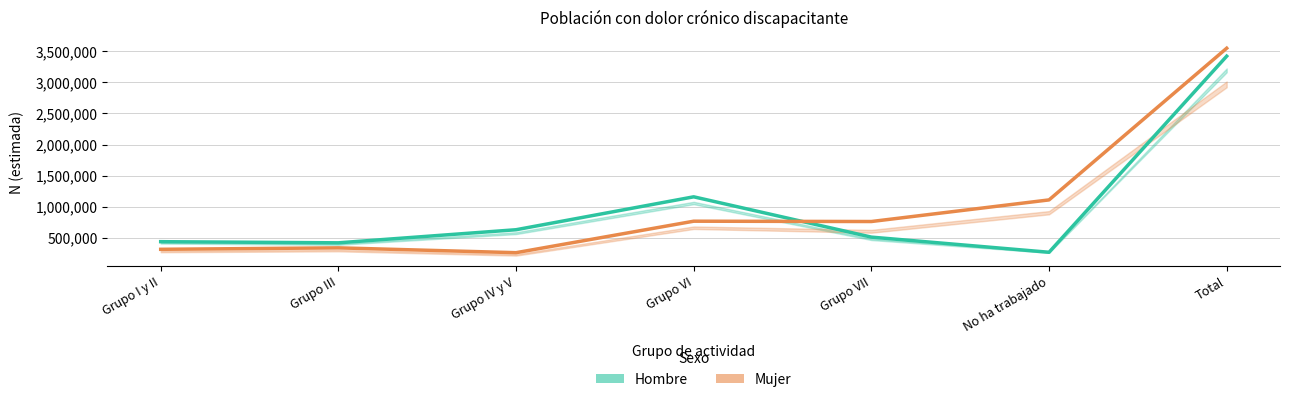

Which series has the widest spread of values?

Mujer (Estimación)